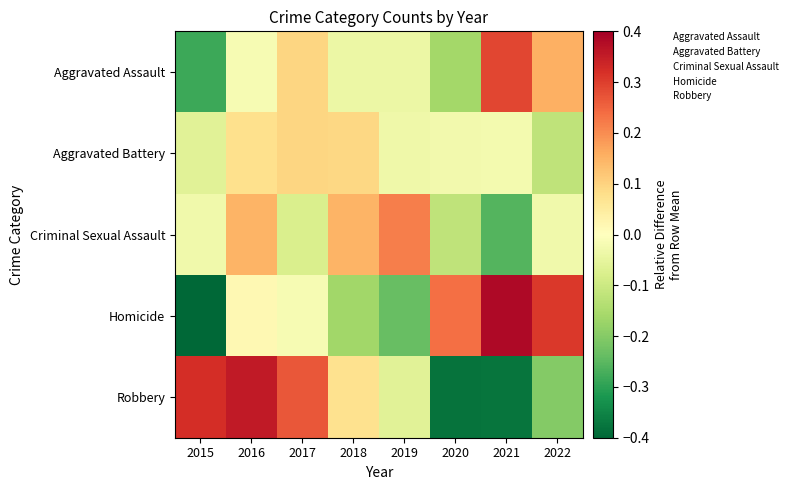

Reading right to left, extract all data points from this chart.

Aggravated Assault: 2022=0.2	2021=0.3	2020=-0.2	2019=-0.0	2018=-0.0	2017=0.1	2016=-0.0	2015=-0.3
Aggravated Battery: 2022=-0.1	2021=-0.0	2020=-0.0	2019=-0.0	2018=0.1	2017=0.1	2016=0.1	2015=-0.1
Criminal Sexual Assault: 2022=-0.0	2021=-0.3	2020=-0.1	2019=0.2	2018=0.1	2017=-0.1	2016=0.1	2015=-0.0
Homicide: 2022=0.3	2021=0.4	2020=0.2	2019=-0.2	2018=-0.2	2017=-0.0	2016=0.0	2015=-0.5
Robbery: 2022=-0.2	2021=-0.4	2020=-0.4	2019=-0.1	2018=0.1	2017=0.3	2016=0.4	2015=0.3